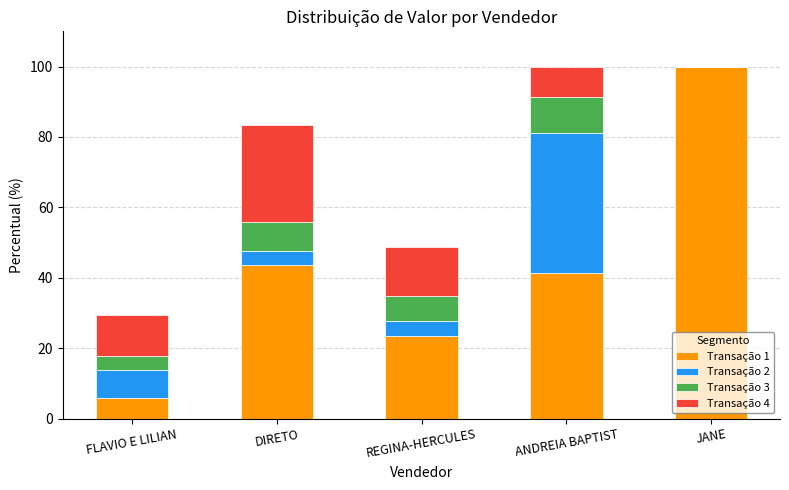

Are the bars horizontal?

No